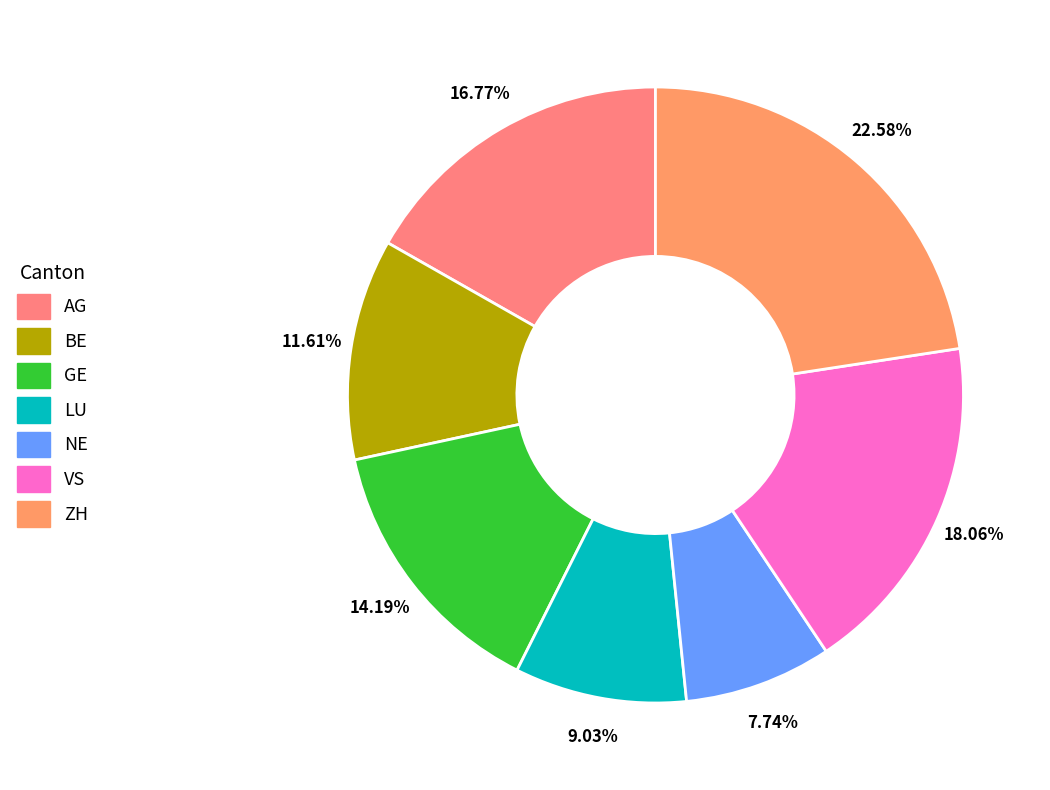

Is it true that VS is 18% of the pie?

True